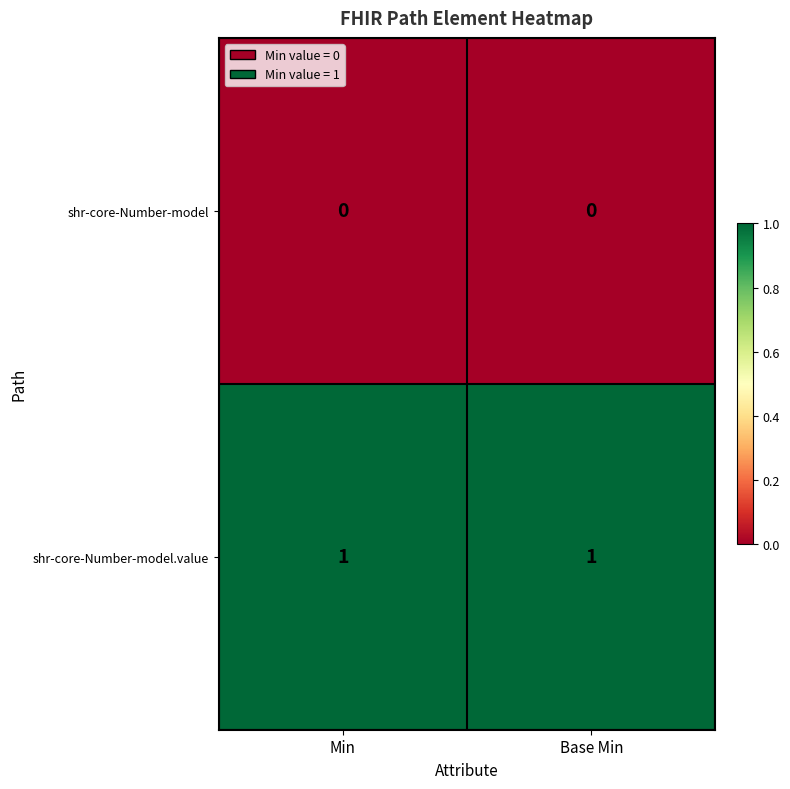

How many categories are shown in the chart?

2